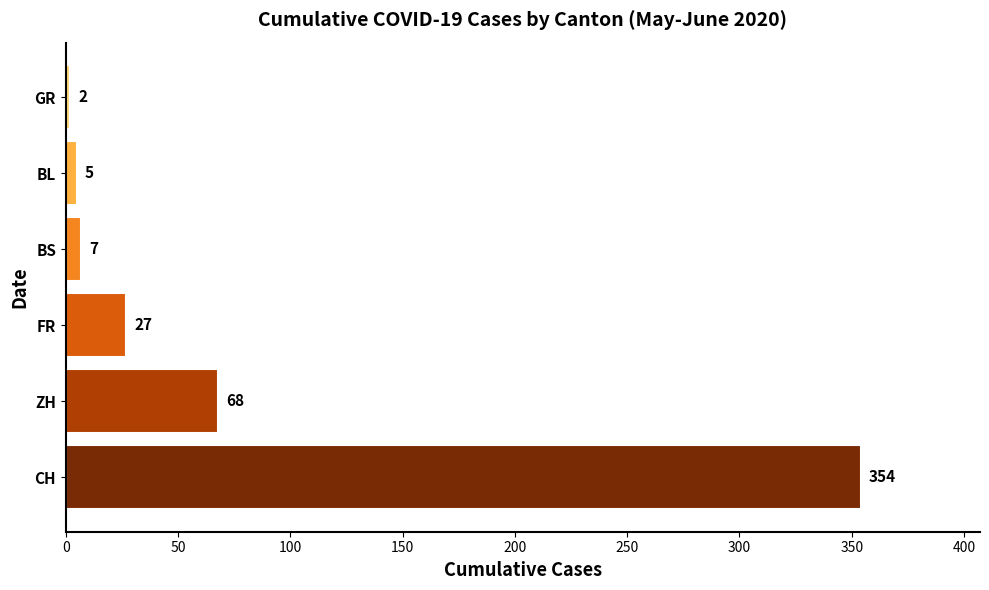

Reading bottom to top, transcribe all the data shown in this chart.

354	68	27	7	5	2